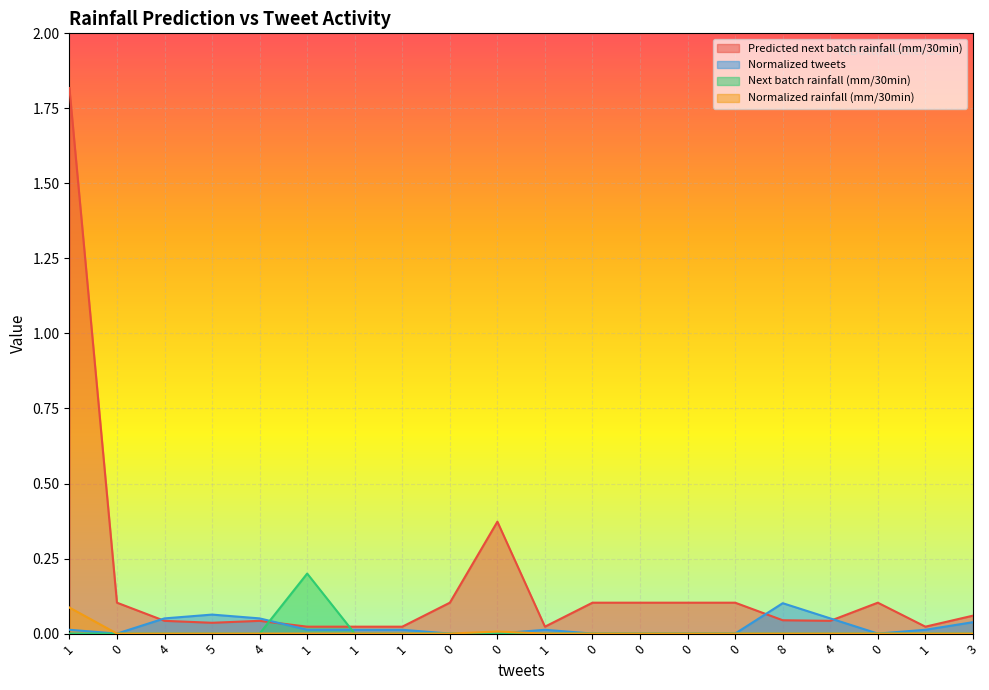

Rank the categories by Normalized tweets value from lowest to highest.

0, 0, 0, 0, 0, 0, 0, 0, 1, 1, 1, 1, 1, 1, 3, 4, 4, 4, 5, 8